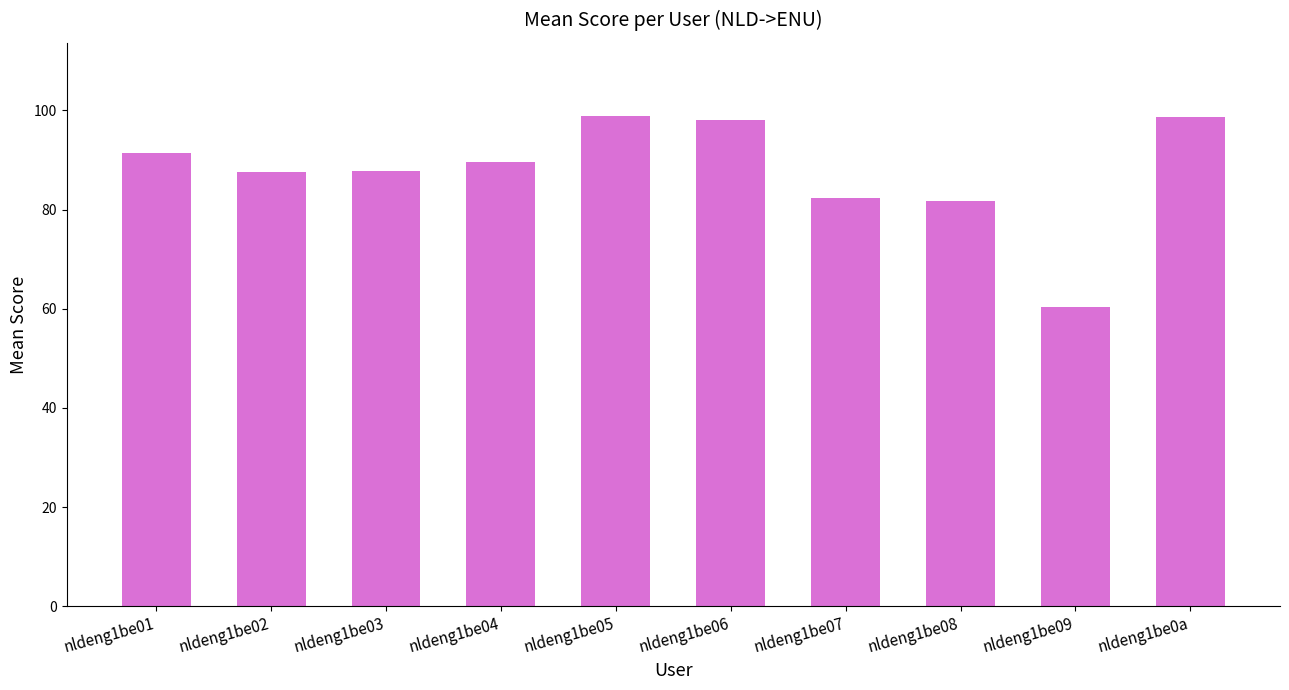

Does the chart contain any negative values?

No